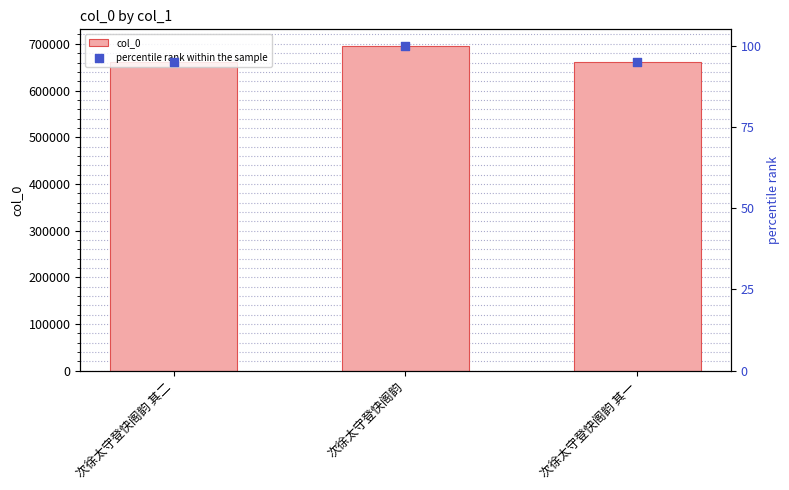

Which series contains the lowest Y value?

percentile rank within the sample